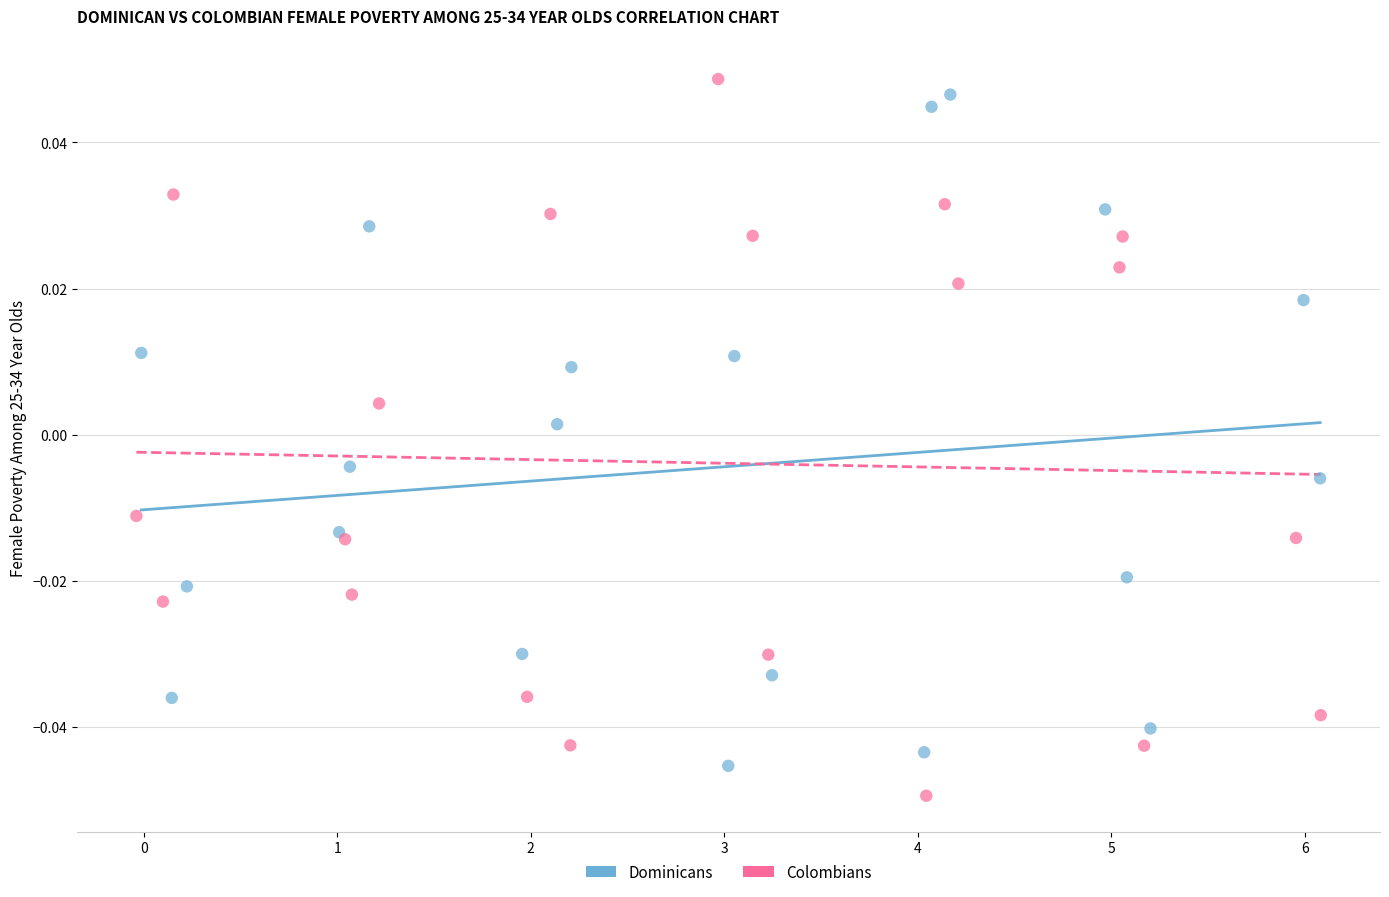

Which series reaches the minimum Y coordinate?

Colombians